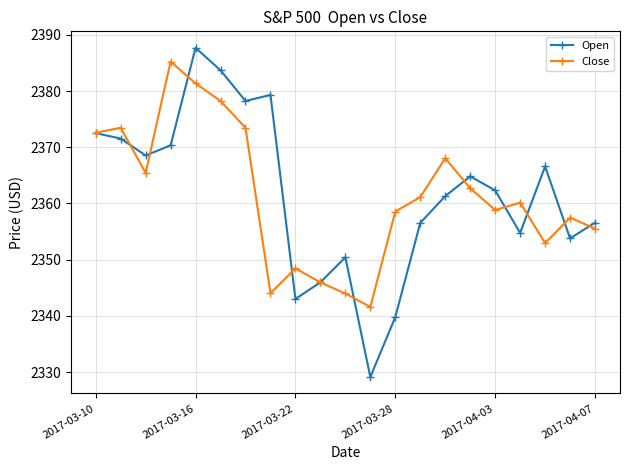

Which series has the widest spread of values?

Open